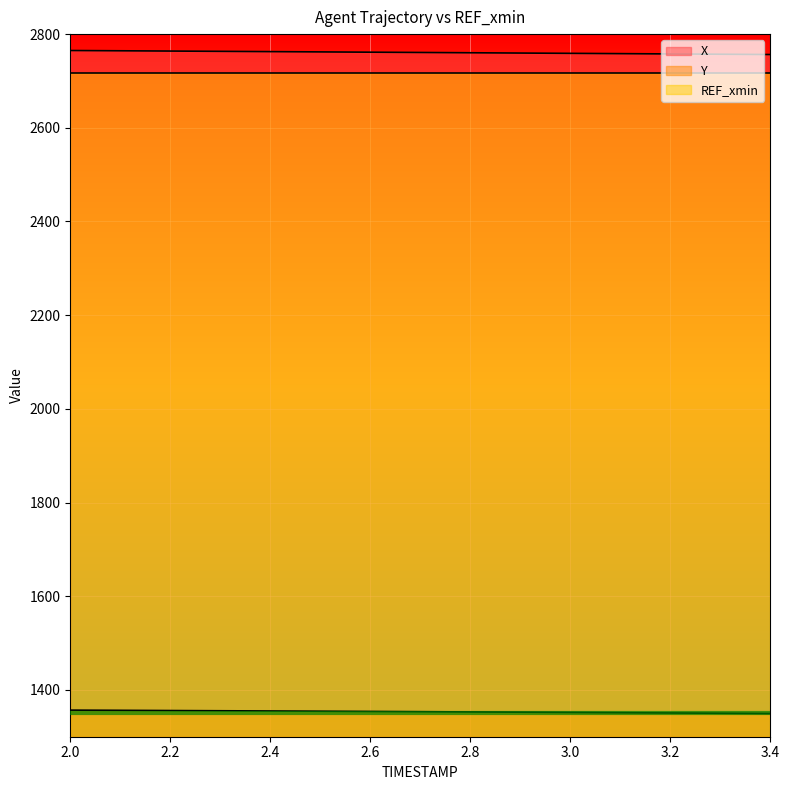

What is the label of the 6th point from the left?

2.5